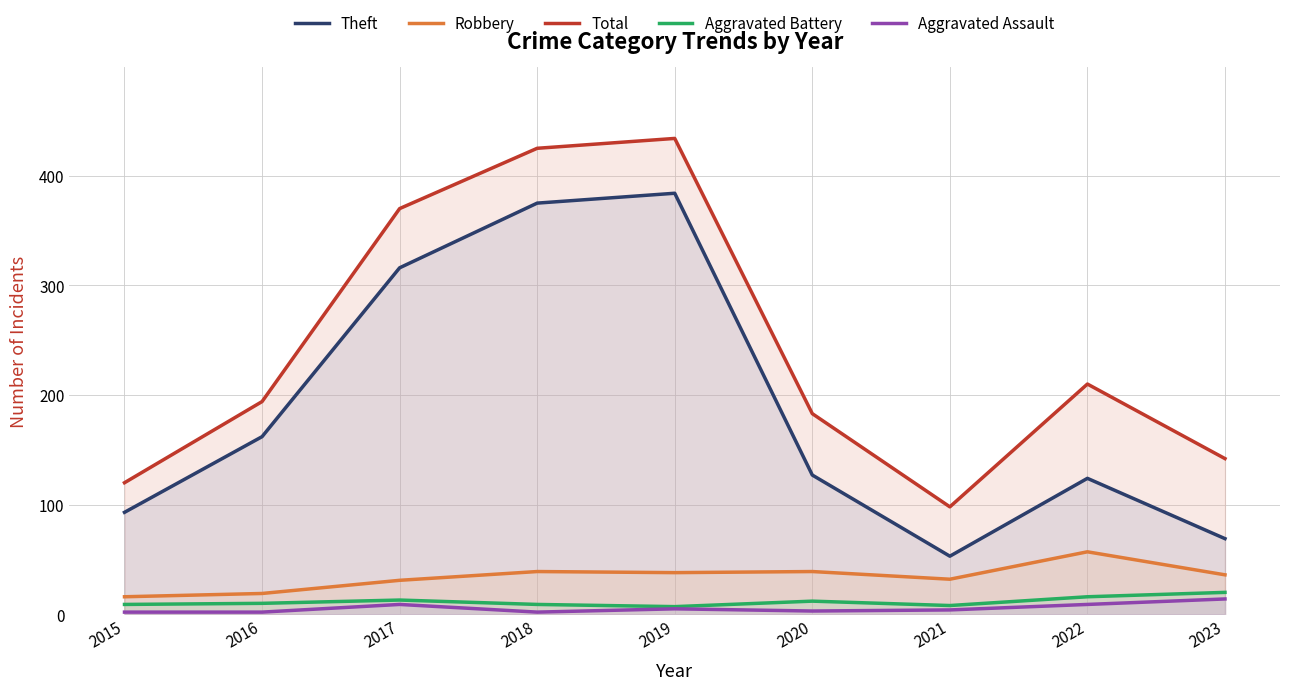

Between 2016 and 2017, which series saw the biggest shift?

Total